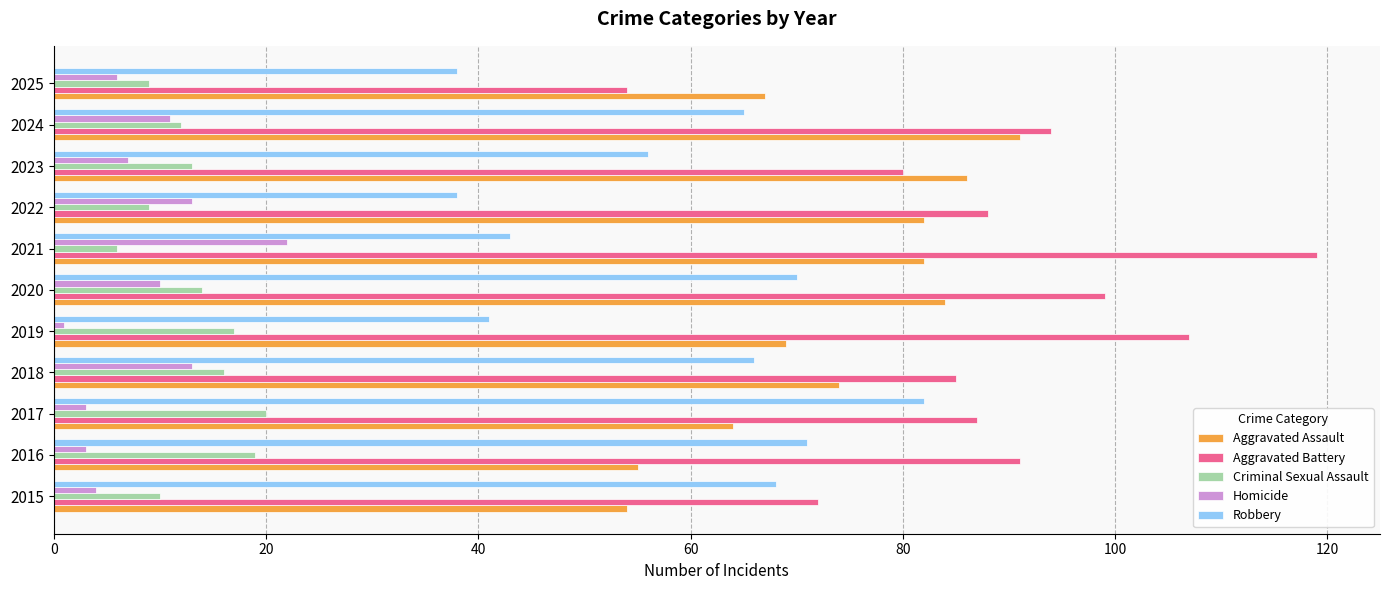

What is the difference between the highest and lowest values at 2023?

79